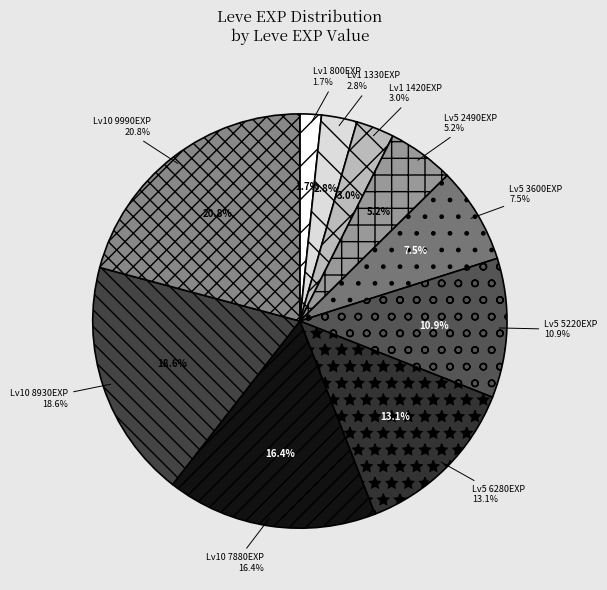

To the nearest percent, what is the combined percentage of 1420 and 7880?

19%